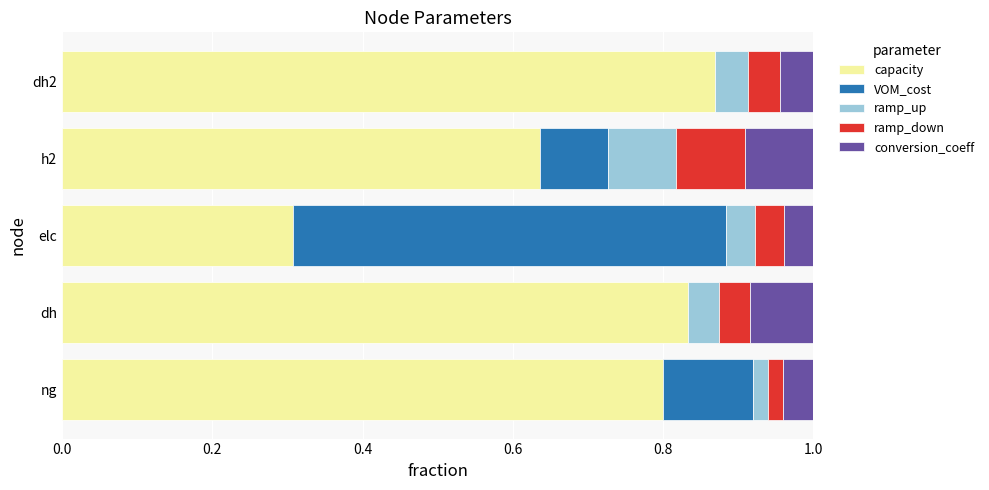

Count the number of categories in the chart.

5